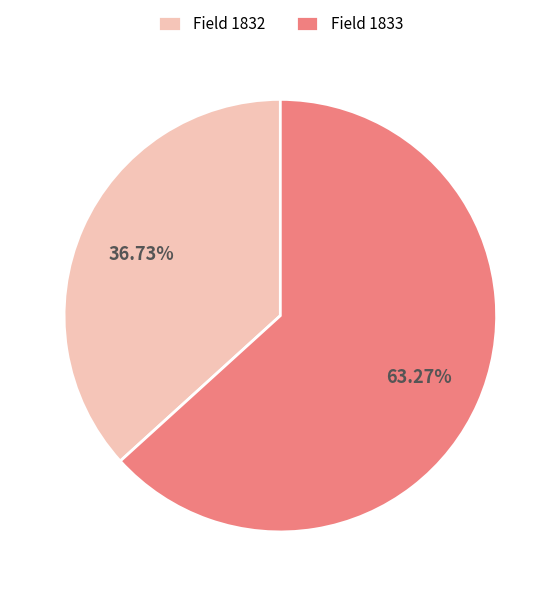

Between Field 1833 and Field 1832, which is larger?

Field 1833